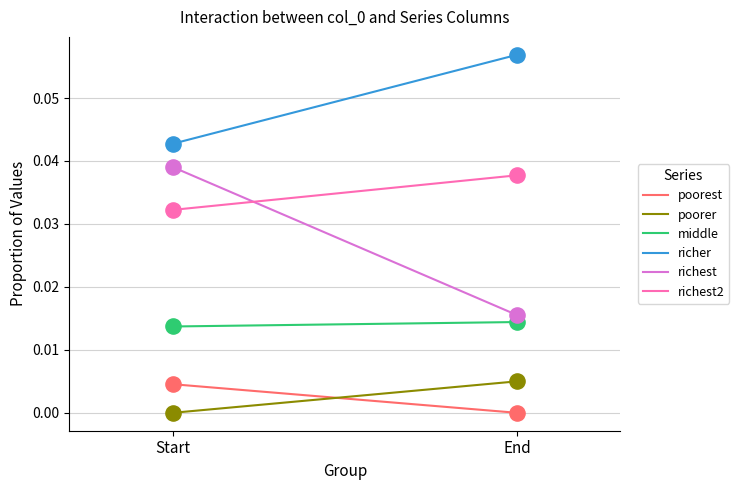

What are all the series names shown in the legend?

poorest, poorer, middle, richer, richest, richest2